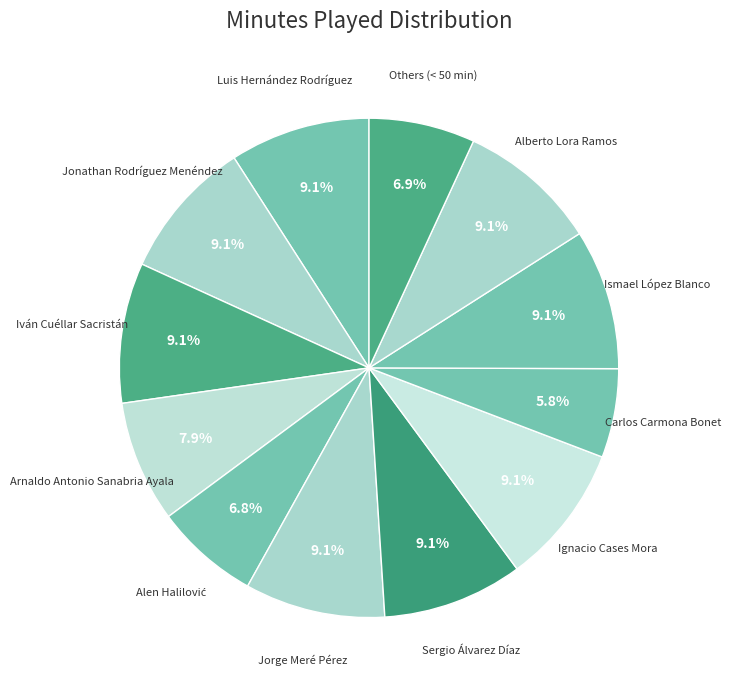

Count the number of slices in the pie.

12